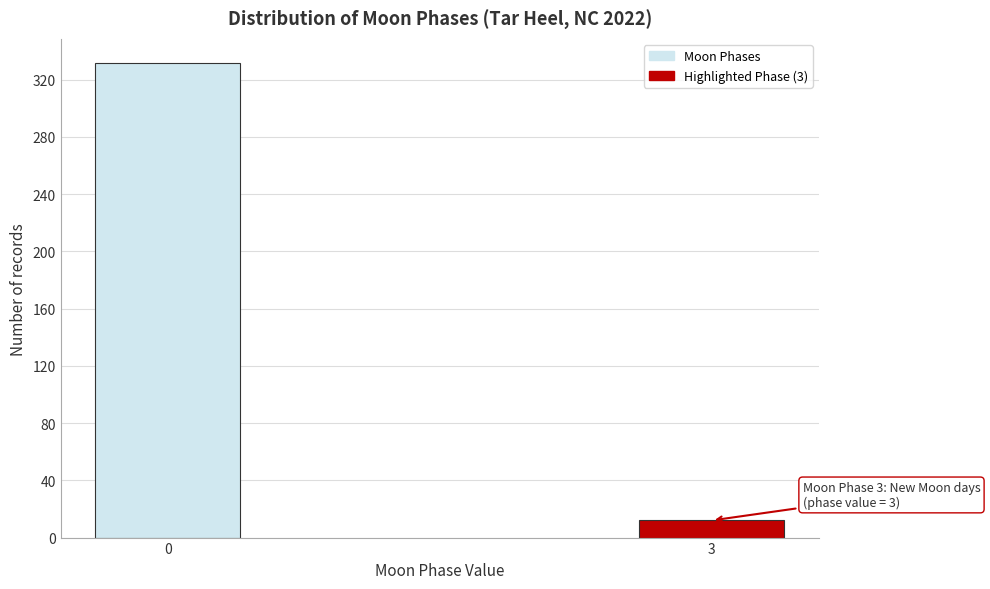

Reading left to right, extract all data points from this chart.

332	12